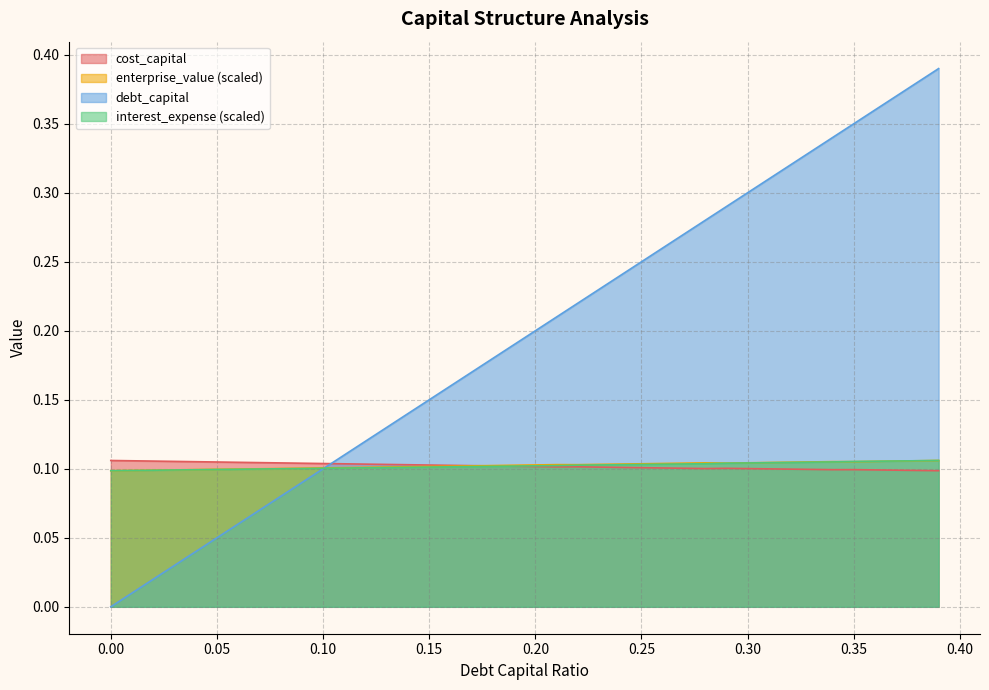

True or false: interest_expense has more than 2 points higher than both neighbors.

False